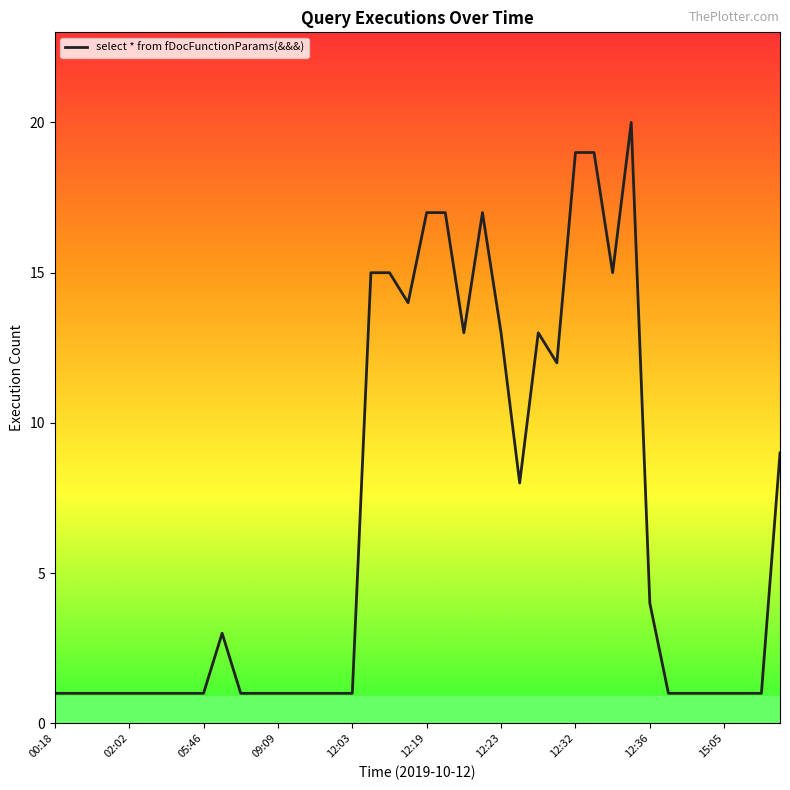

What is the maximum value shown in the chart?

20